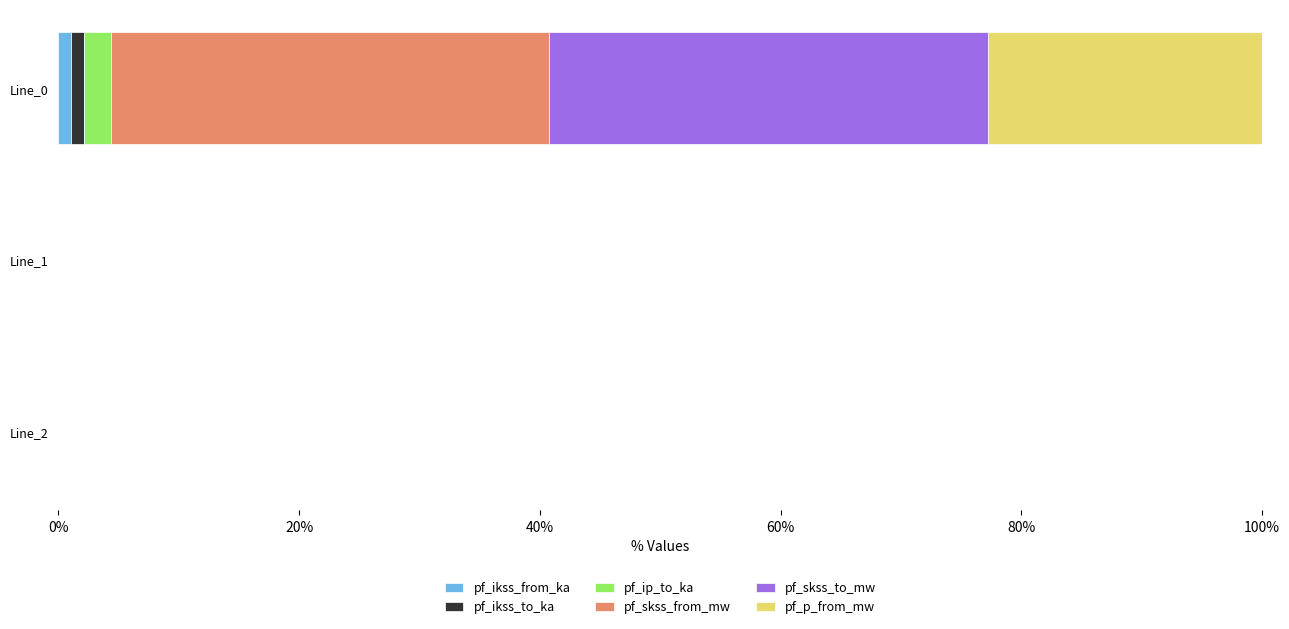

At which category is the sum across all series the highest?

Line_0